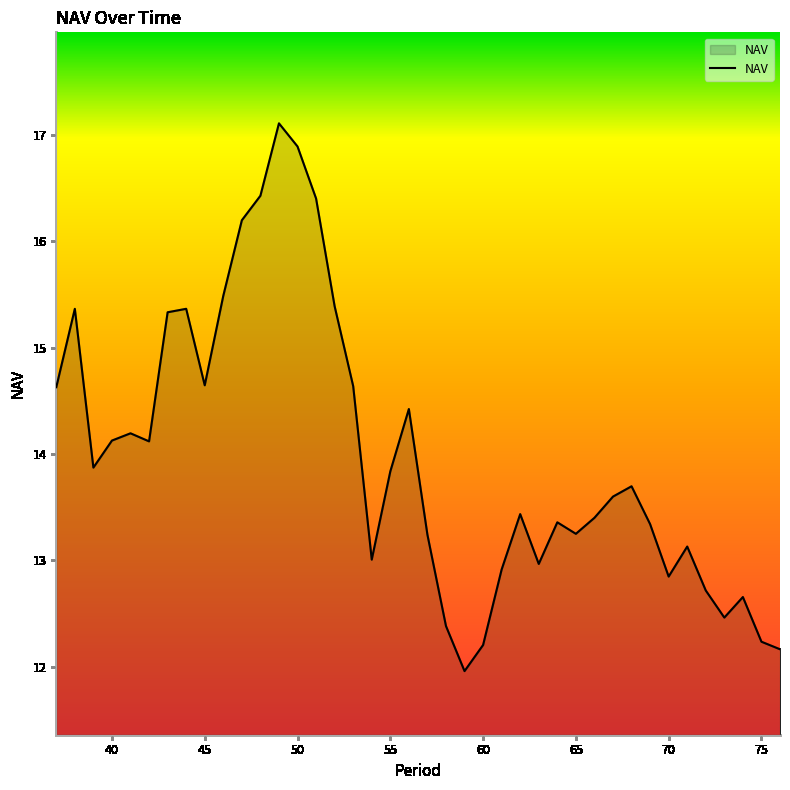

What is the smallest value displayed?

12.0